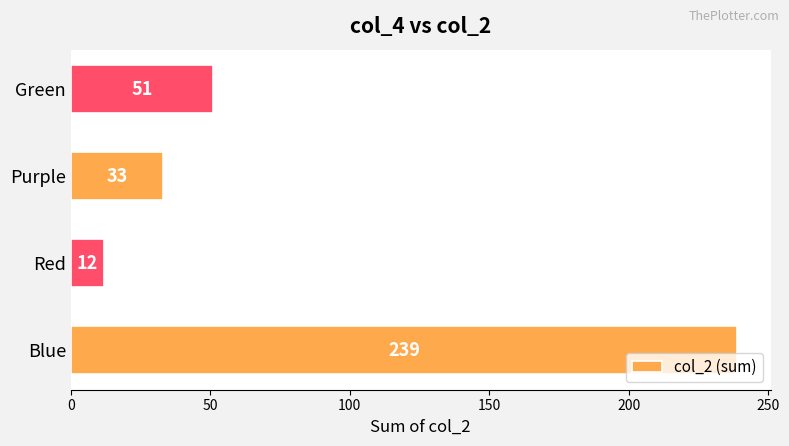

What is the difference between the maximum and minimum values?

227